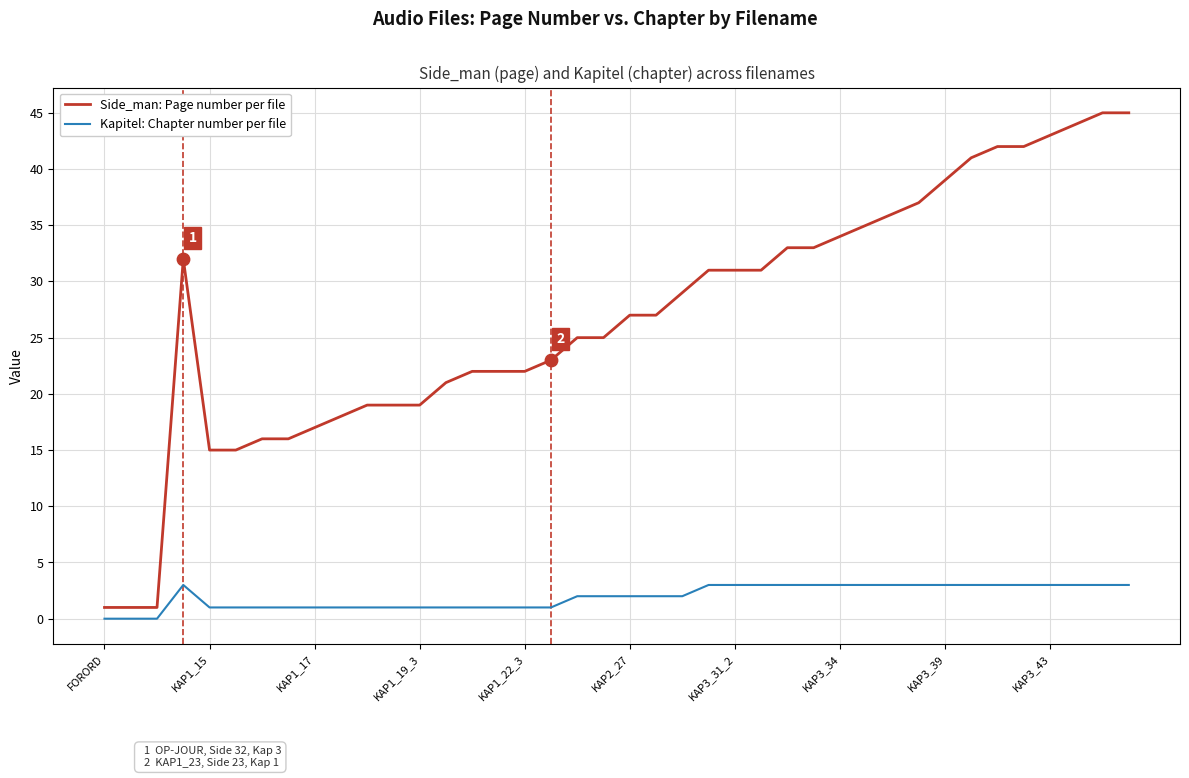

What are all the series names shown in the legend?

Side_man: Page number per file, Kapitel: Chapter number per file